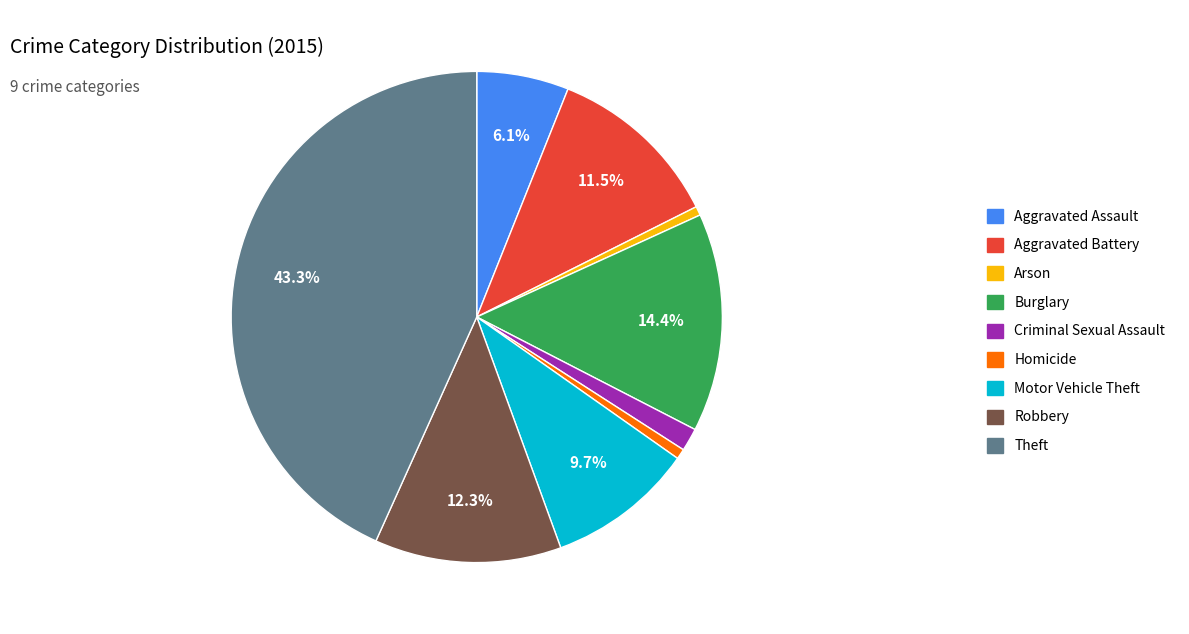

Which slice is the largest?

Theft